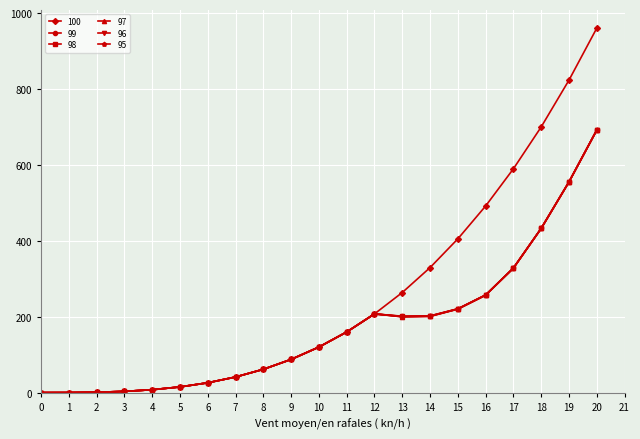

What is the total value across all series at 15?

1513.0